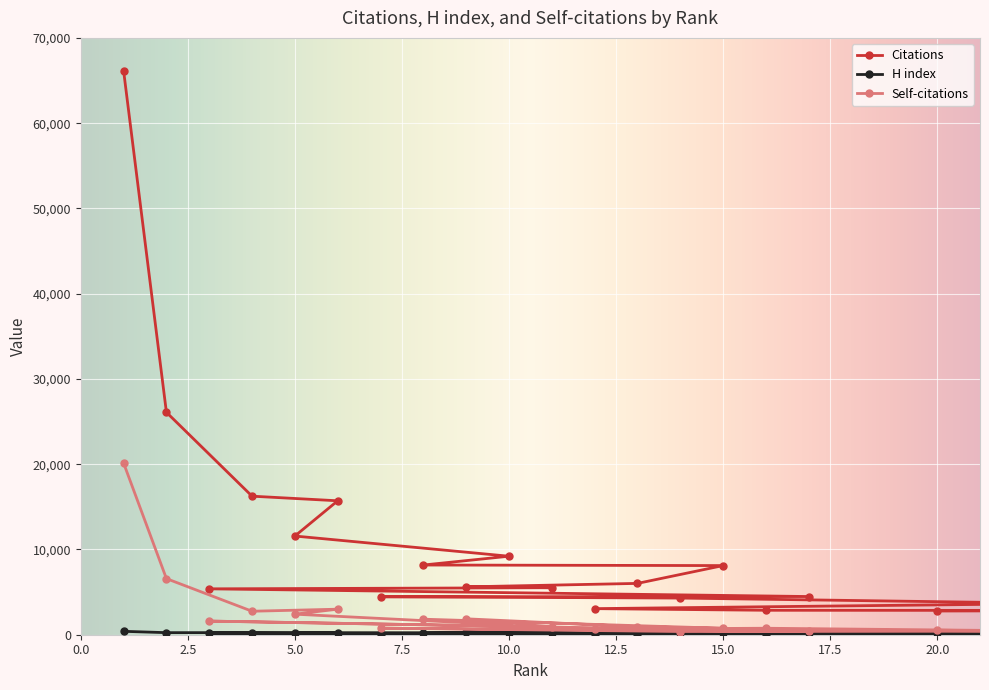

True or false: Citations and Self-citations intersect in this chart.

False